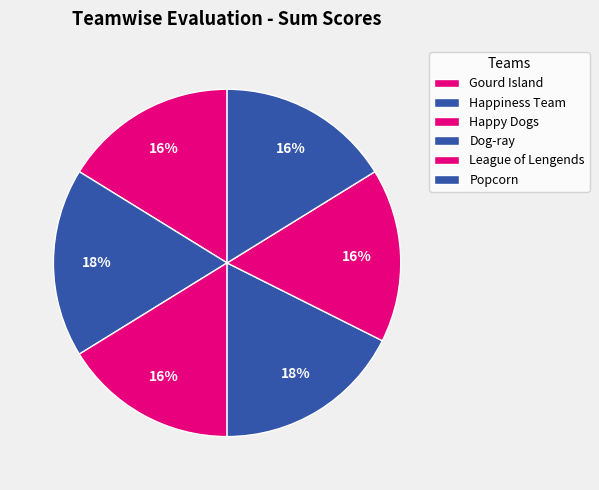

Between Popcorn and Dog-ray, which is larger?

Dog-ray